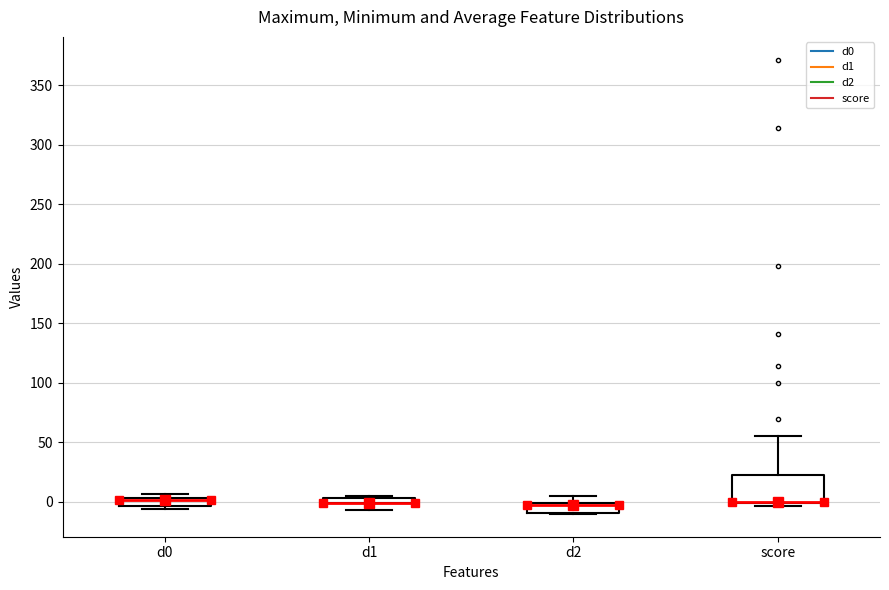

Where is the upper edge of the box for score on the y-axis? The values are not printed on the chart, so give them approximately, as read against the axis.

20